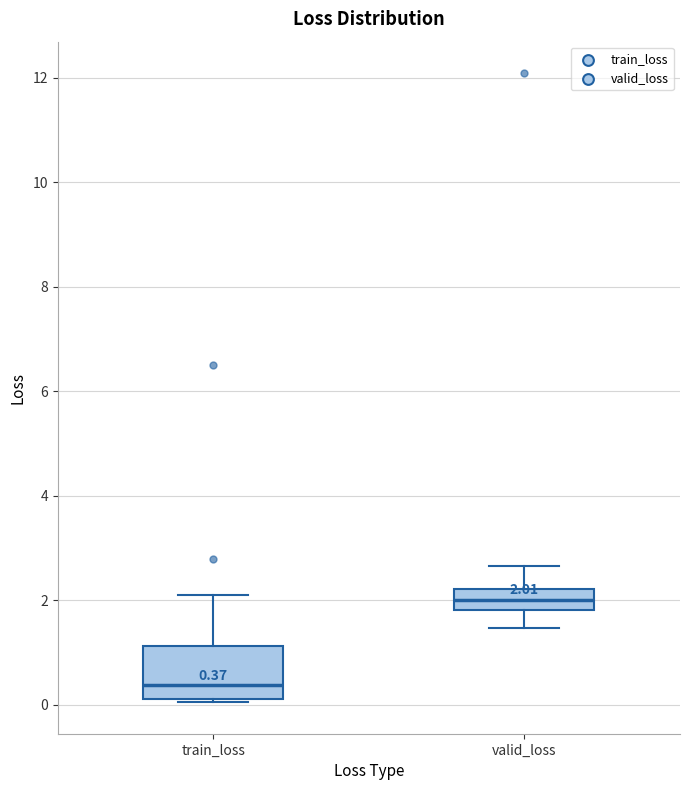

Which box's median line is the highest?

valid_loss